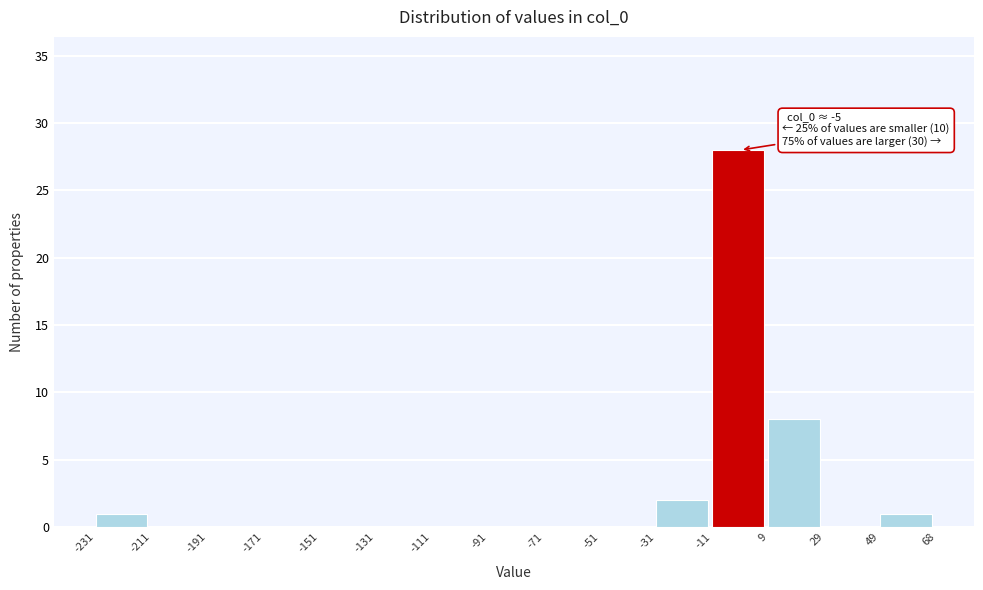

Over which range of the x-axis is the bar tallest?

-11 to 9